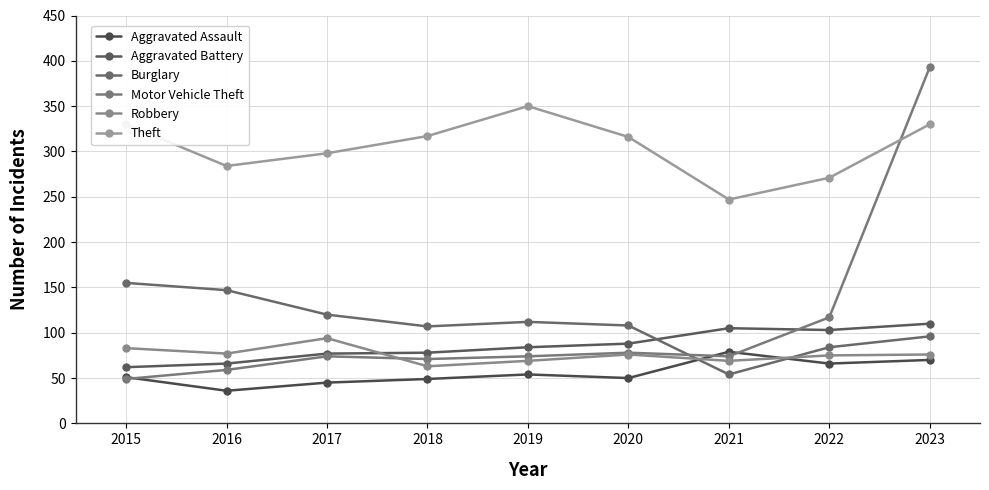

What is the total value across all series at 2019?

743